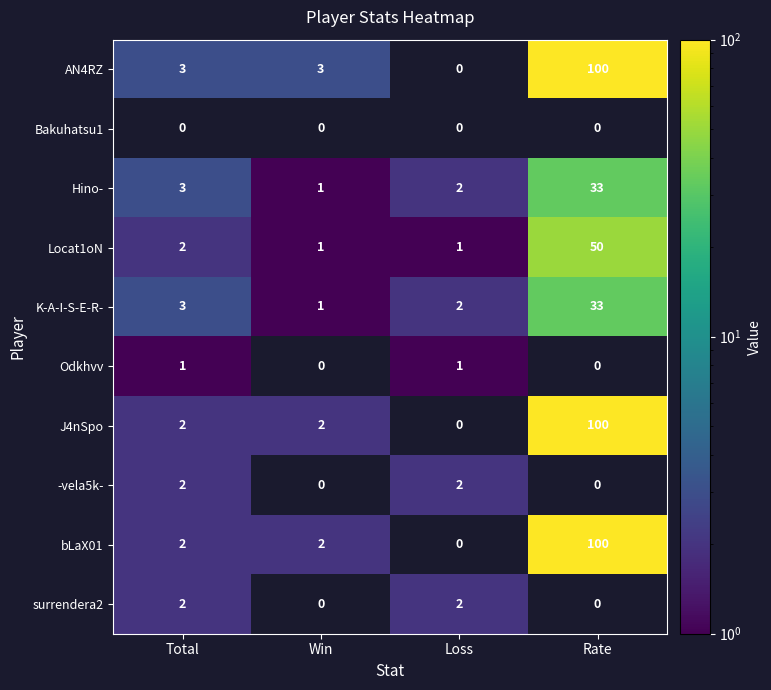

True or false: Hino- has a value of 1.3 at Win.

False